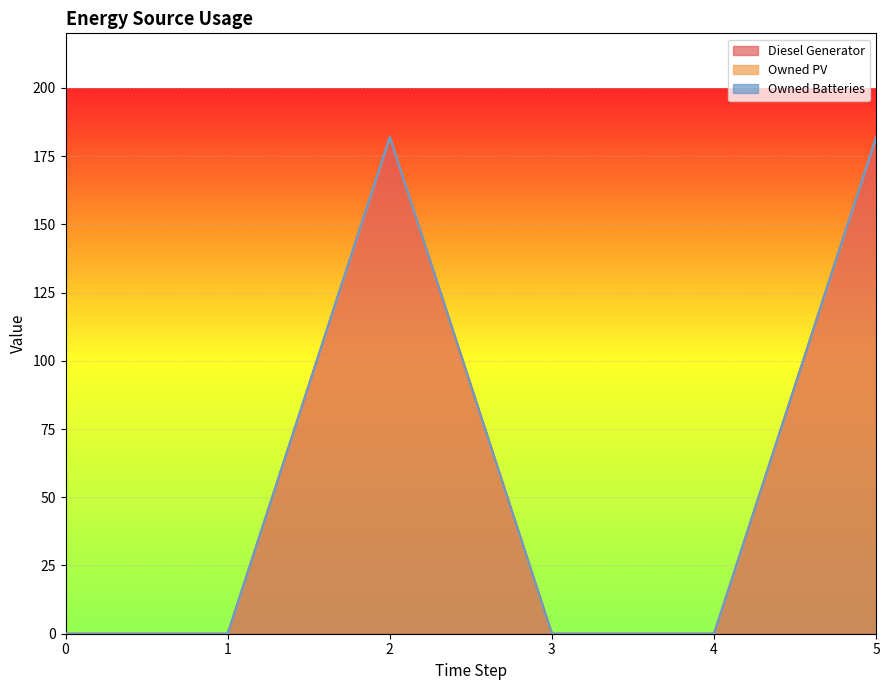

The value of Owned PV at 2 is 0. True or false?

True